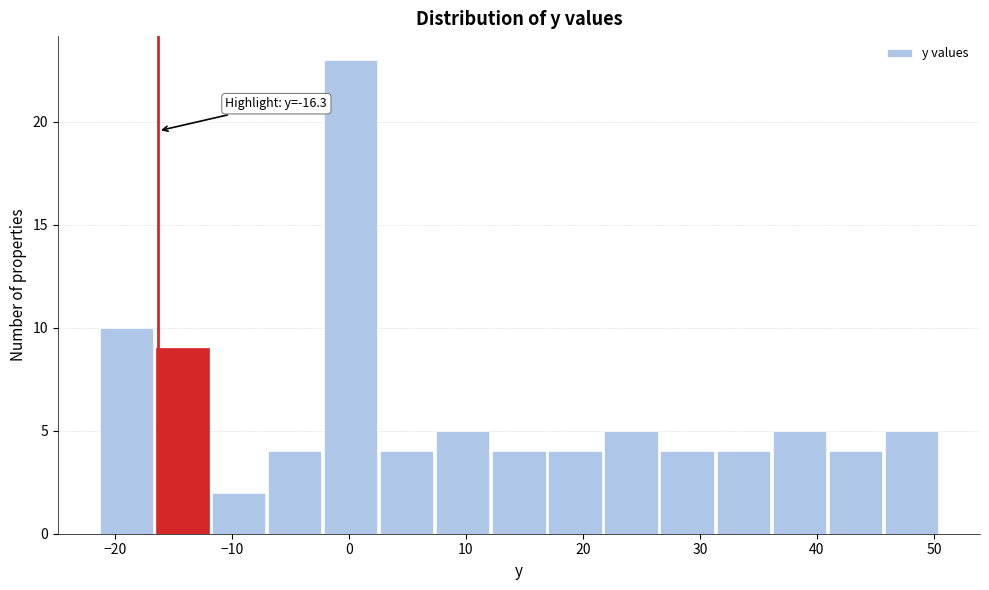

Over which range of the x-axis is the bar tallest?

-2 to 3